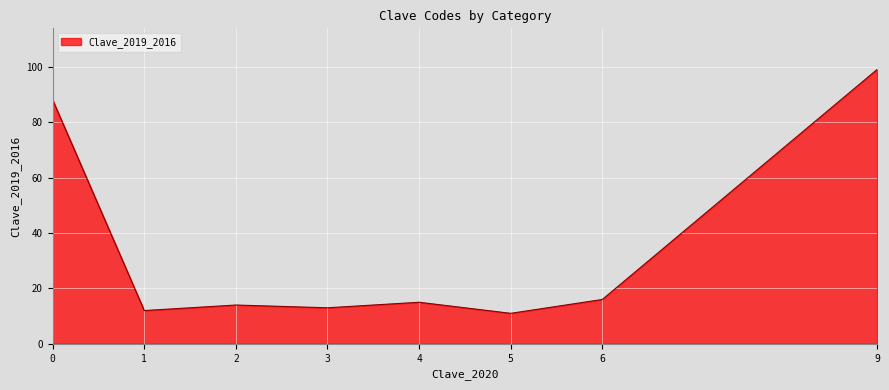

The value at 6 is 16. True or false?

True